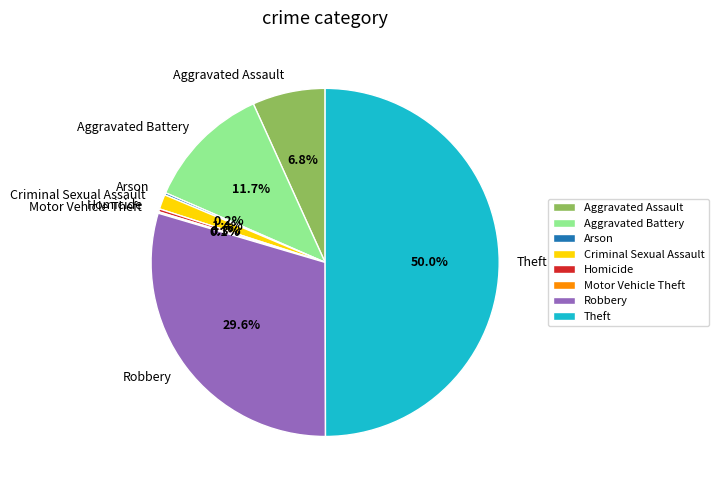

Is Aggravated Battery the majority of the pie?

No